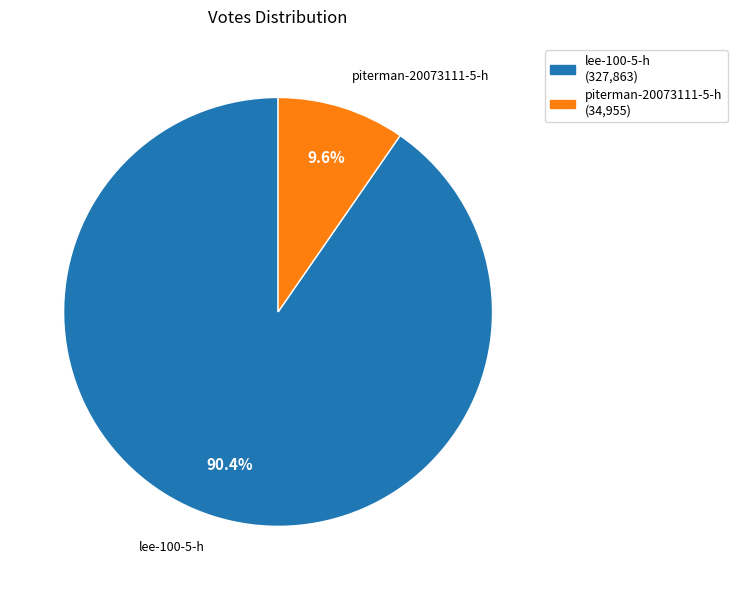

How much of the chart is everything except lee-100-5-h?

9.6%